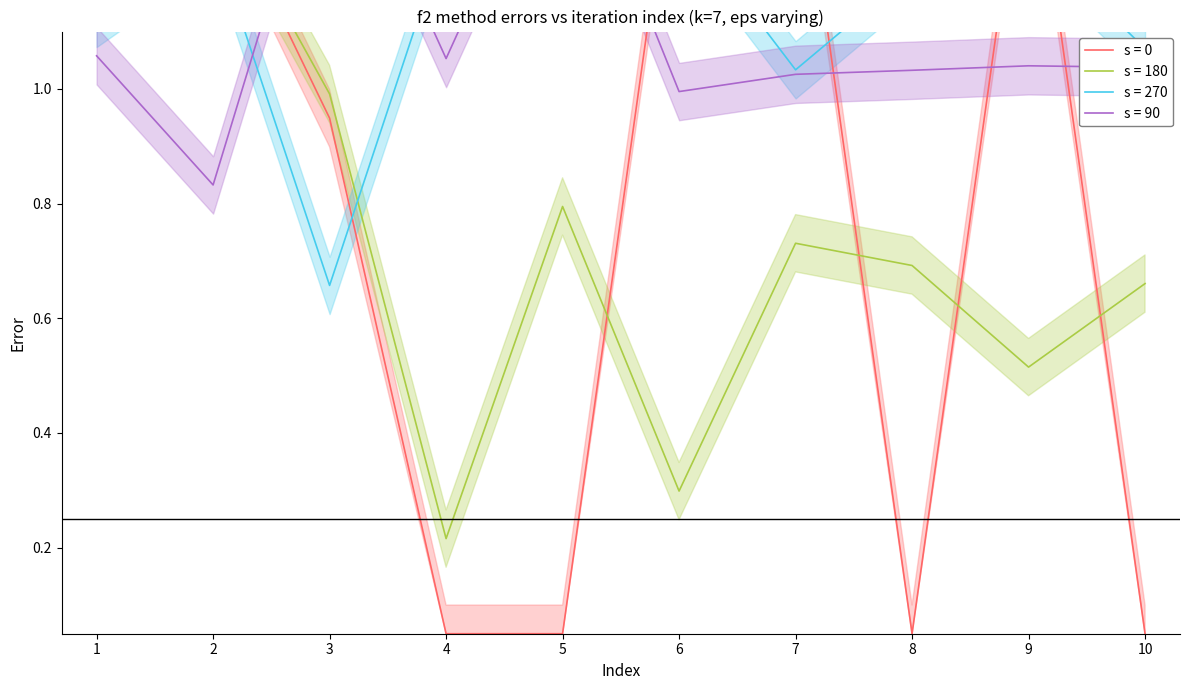

Where is the first local maximum for gradient?

2